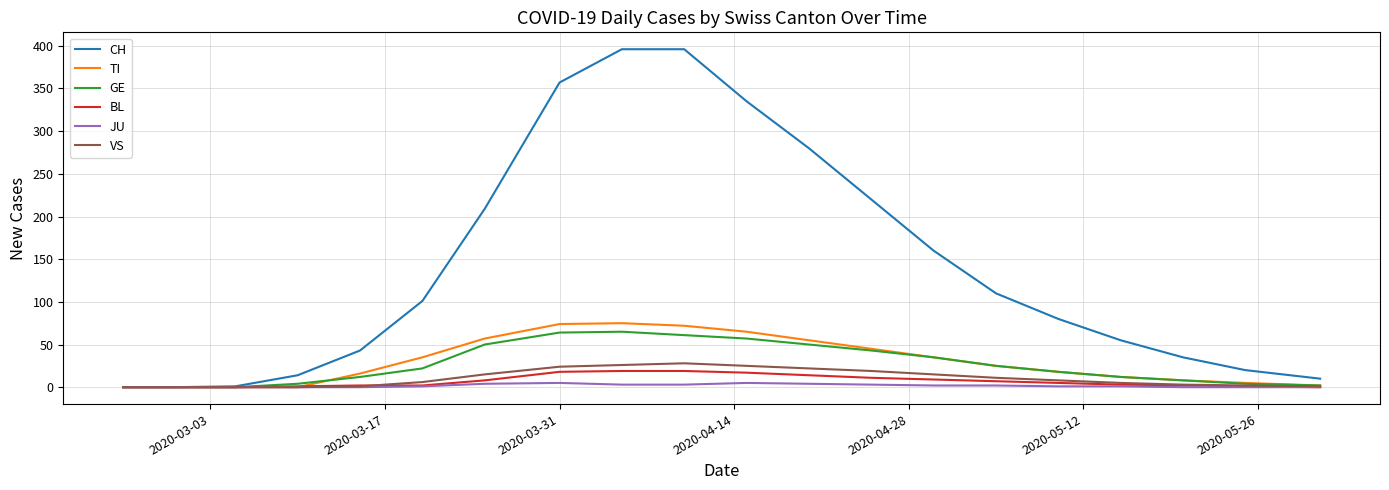

What is the highest value of the TI series?

75